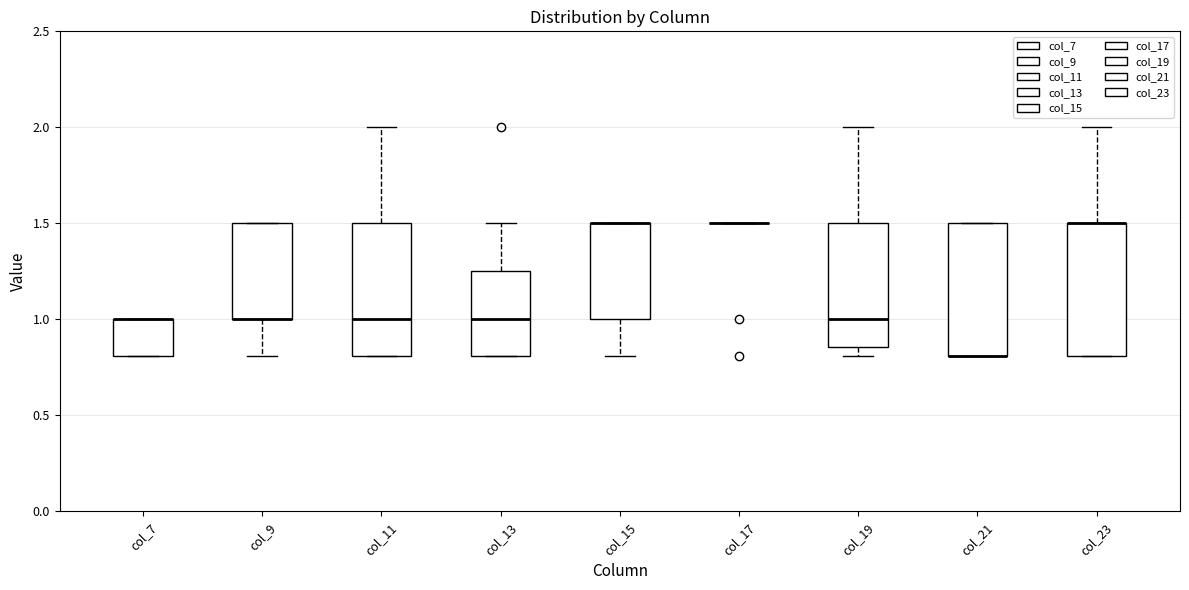

Where is the upper edge of the box for col_23 on the y-axis? The values are not printed on the chart, so give them approximately, as read against the axis.

1.50